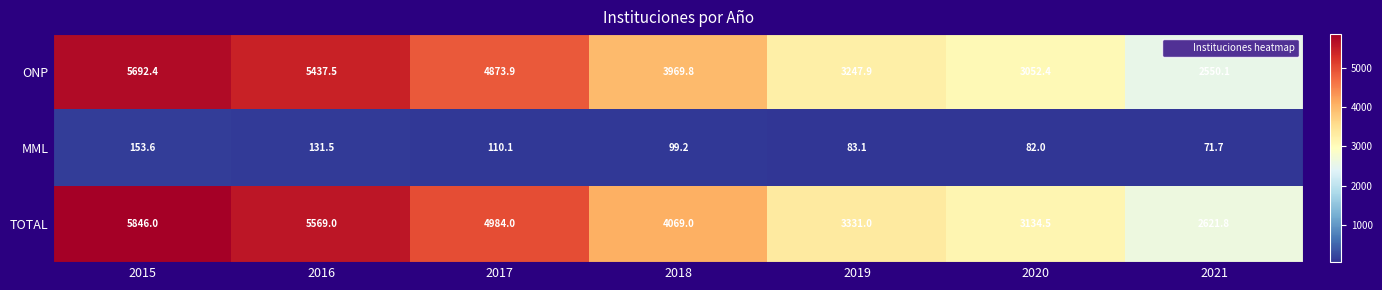

Reading right to left, transcribe all the data shown in this chart.

ONP: 2021=2550.1	2020=3052.4	2019=3247.9	2018=3969.8	2017=4873.9	2016=5437.5	2015=5692.4
MML: 2021=71.7	2020=82.0	2019=83.1	2018=99.2	2017=110.1	2016=131.5	2015=153.6
TOTAL: 2021=2621.8	2020=3134.5	2019=3331.0	2018=4069.0	2017=4984.0	2016=5569.0	2015=5846.0